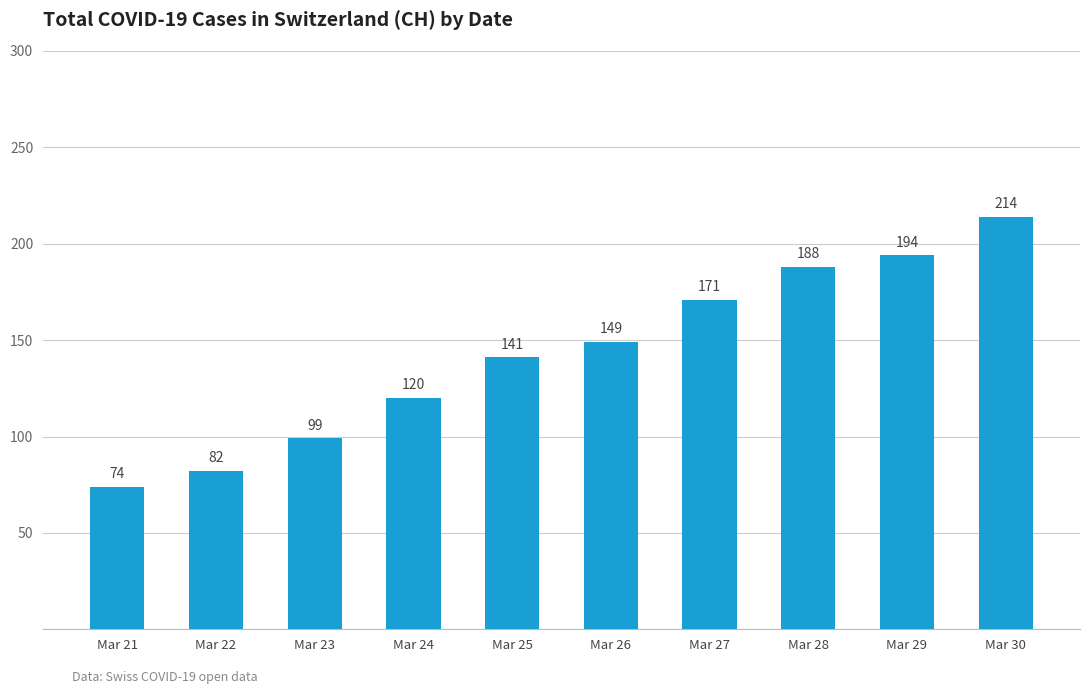

Are the bars grouped side by side (vs. stacked)?

No